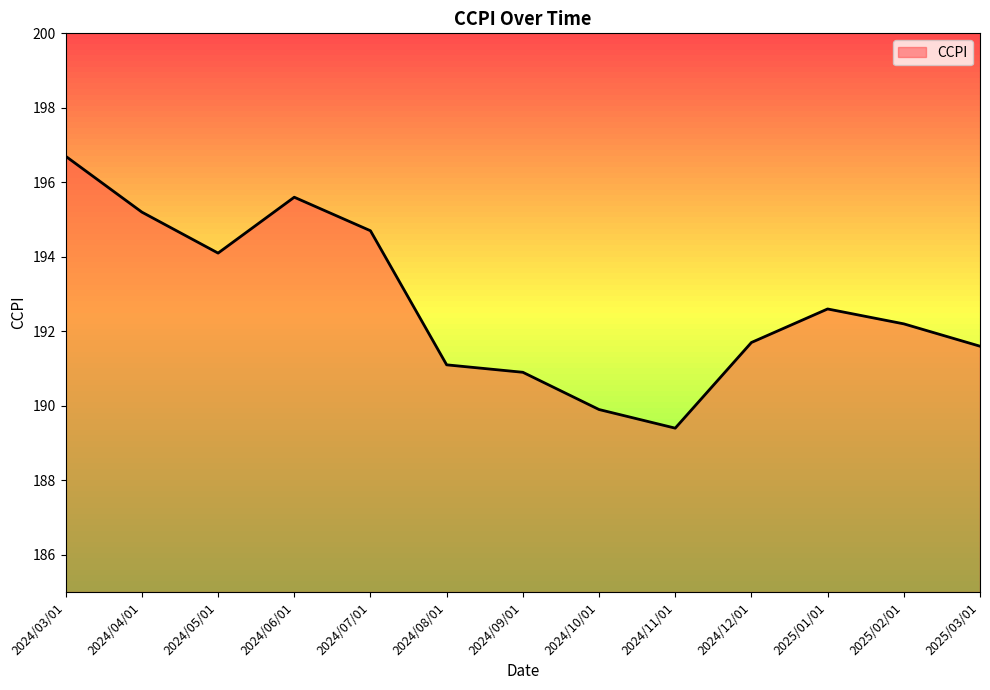

At which category does the data reach its first local peak?

2024/06/01